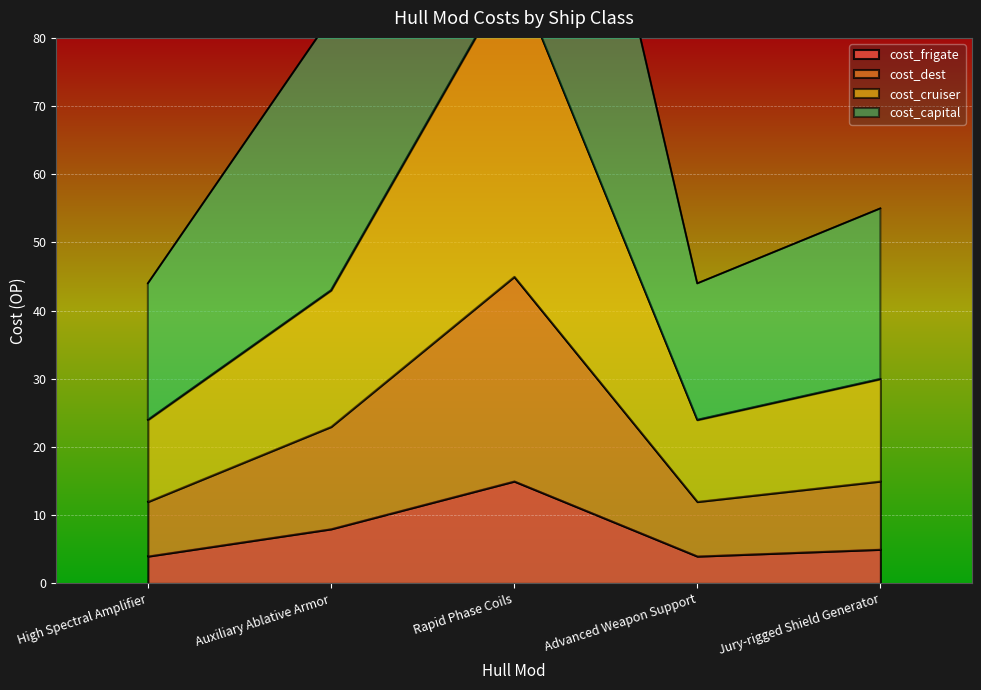

Rank the series by their maximum value, from lowest to highest.

cost_frigate, cost_dest, cost_cruiser, cost_capital